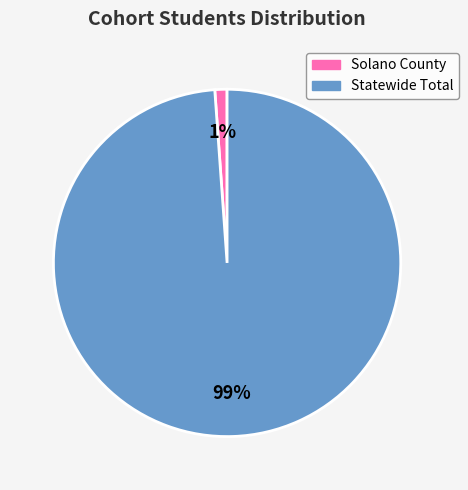

What percentage is the Statewide Total slice, to the nearest percent?

99%